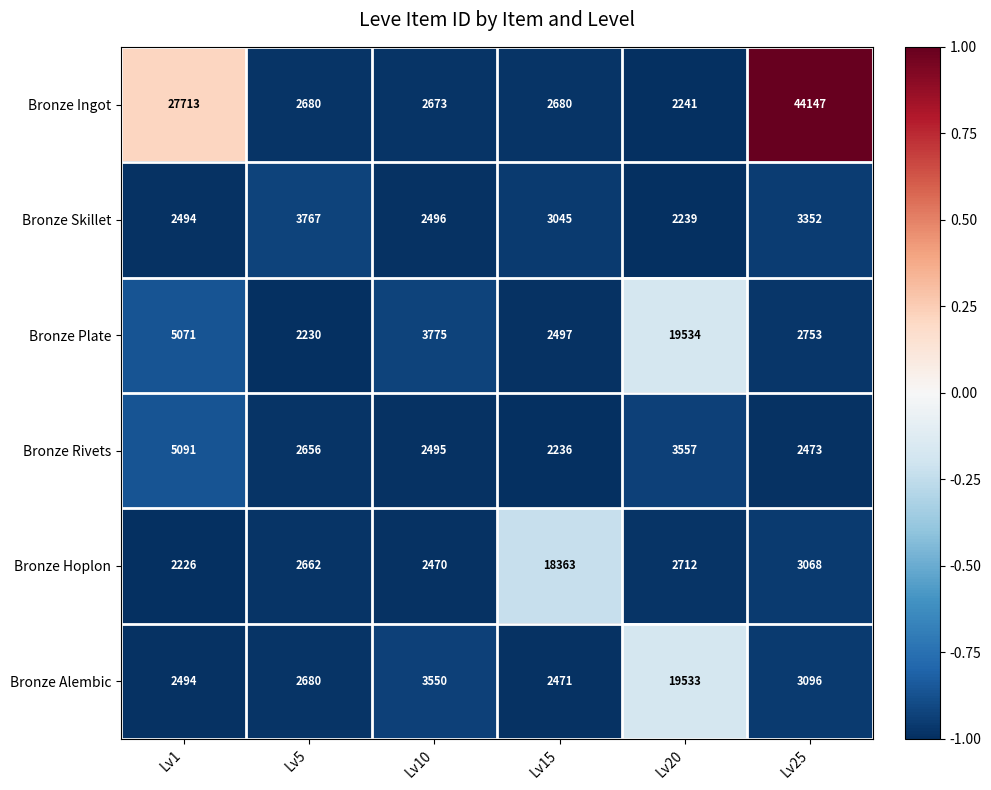

How many categories are shown in the chart?

6